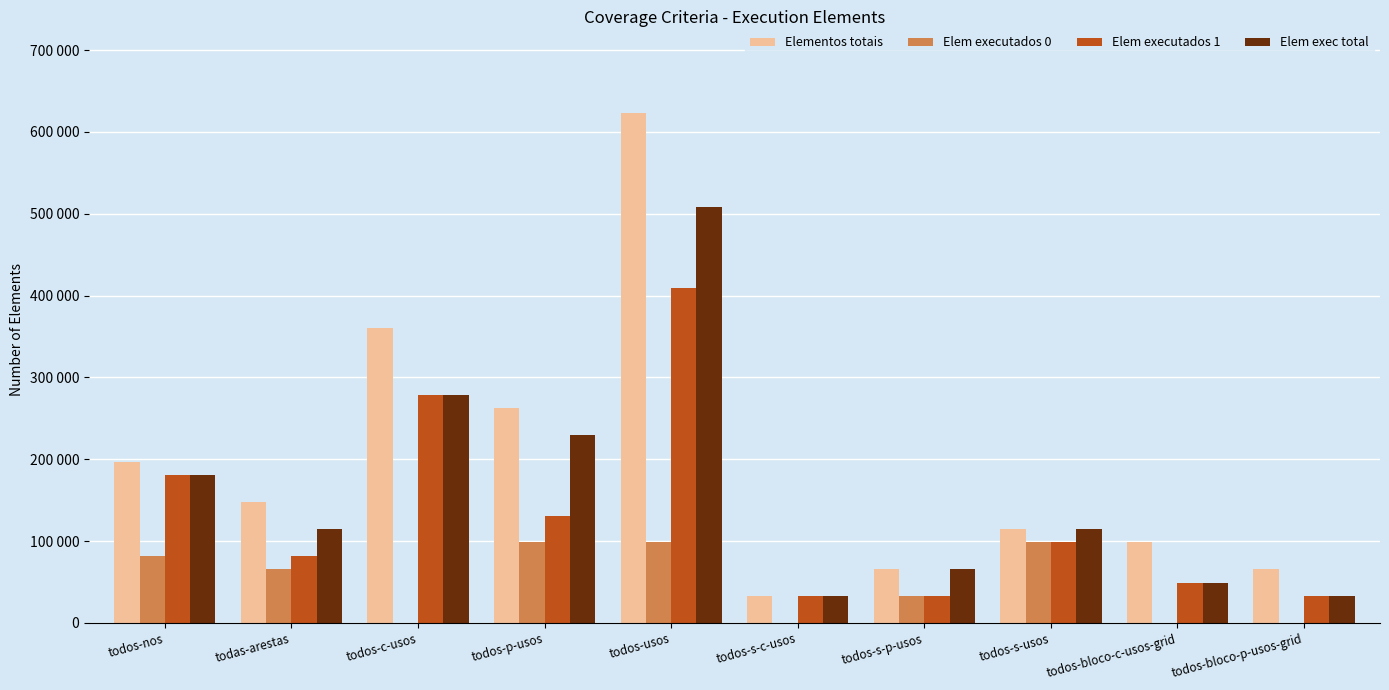

The value of Elem exec total at todos-p-usos is 337448. True or false?

False